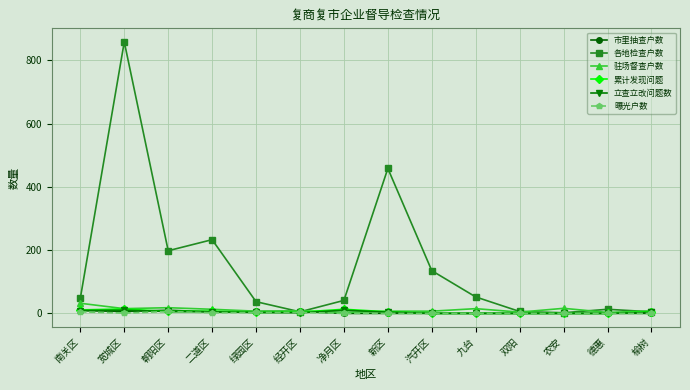

What is the average value of the 驻场督查户数 series?

11